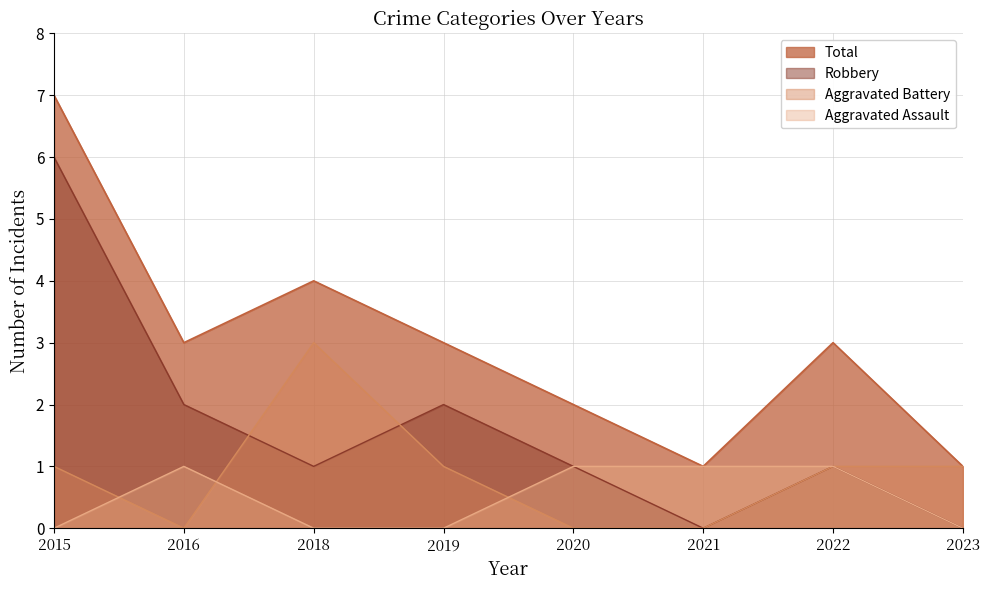

List the series in order of their overall mean, highest first.

Total, Robbery, Aggravated Battery, Aggravated Assault